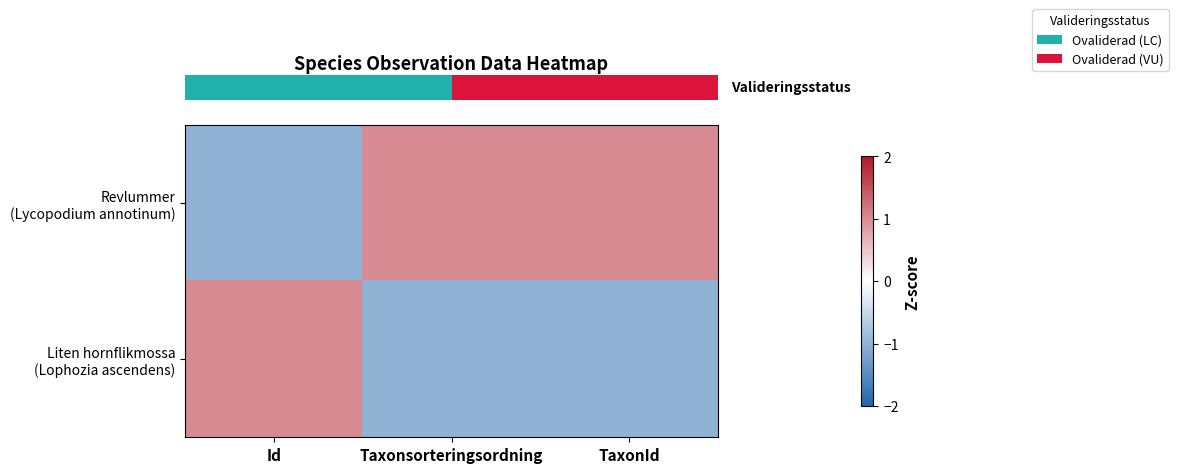

Reading left to right, list all the values displayed in this chart.

row_0: Id=-1	Taxonsorteringsordning=1	TaxonId=1
row_1: Id=1	Taxonsorteringsordning=-1	TaxonId=-1